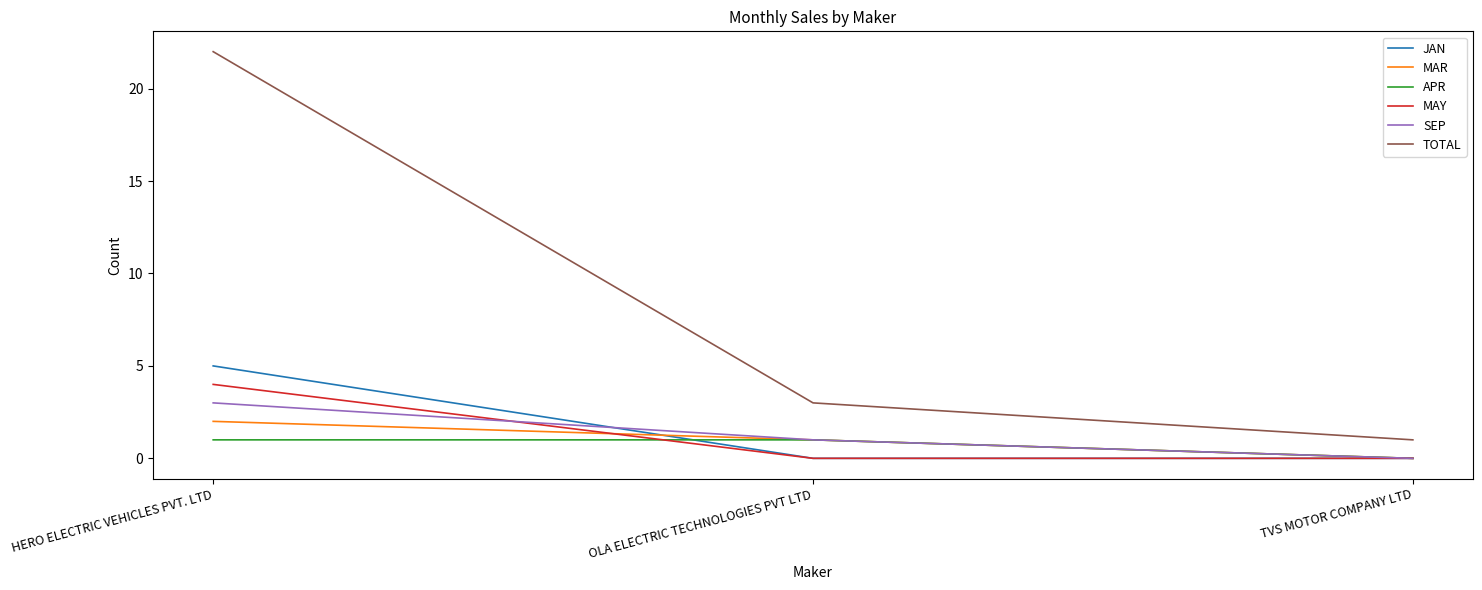

What position from the right is OLA ELECTRIC TECHNOLOGIES PVT LTD?

2